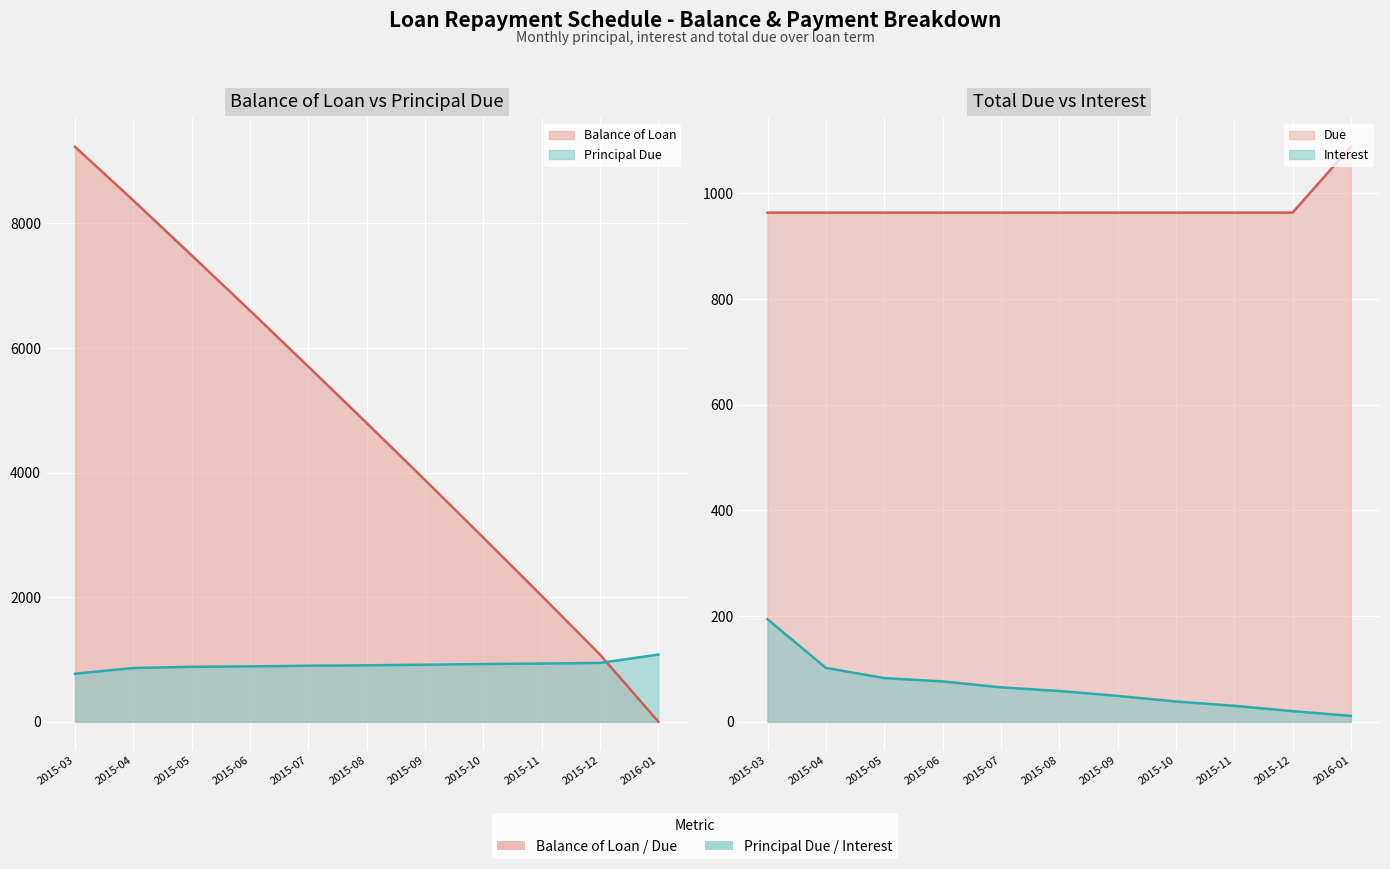

What is the label of the 3rd point from the right?

2015-11